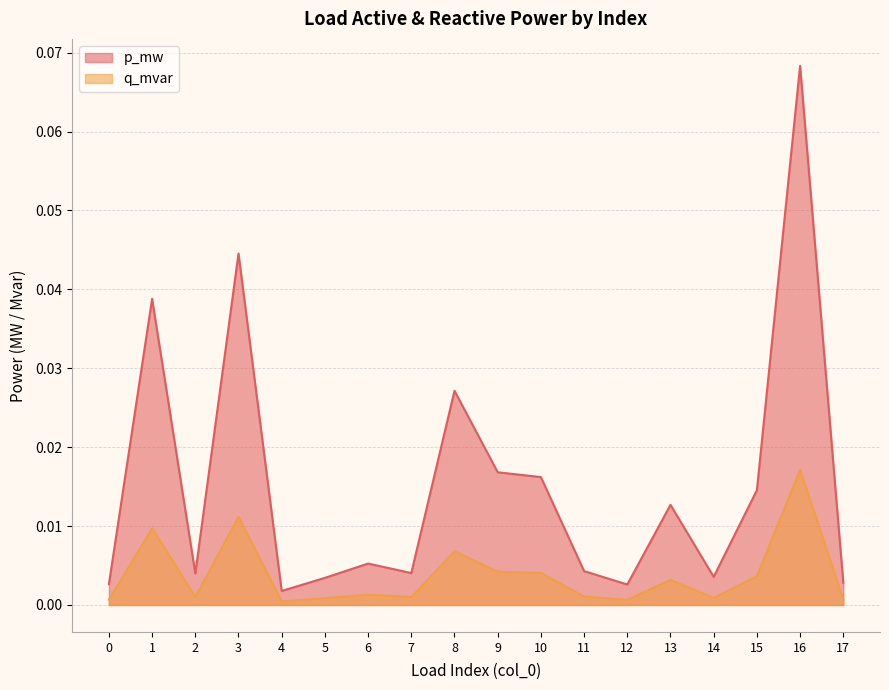

Which series has the widest spread of values?

p_mw